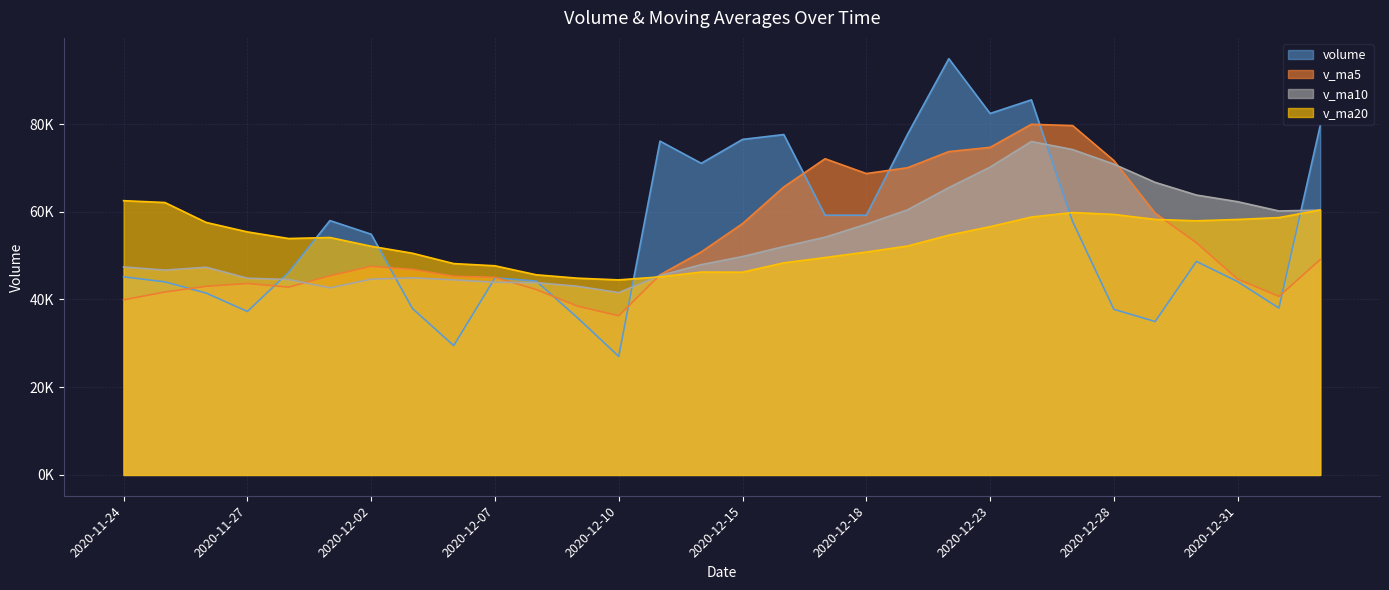

Which has a higher value, 2020-12-22 or 2020-11-27?

2020-12-22